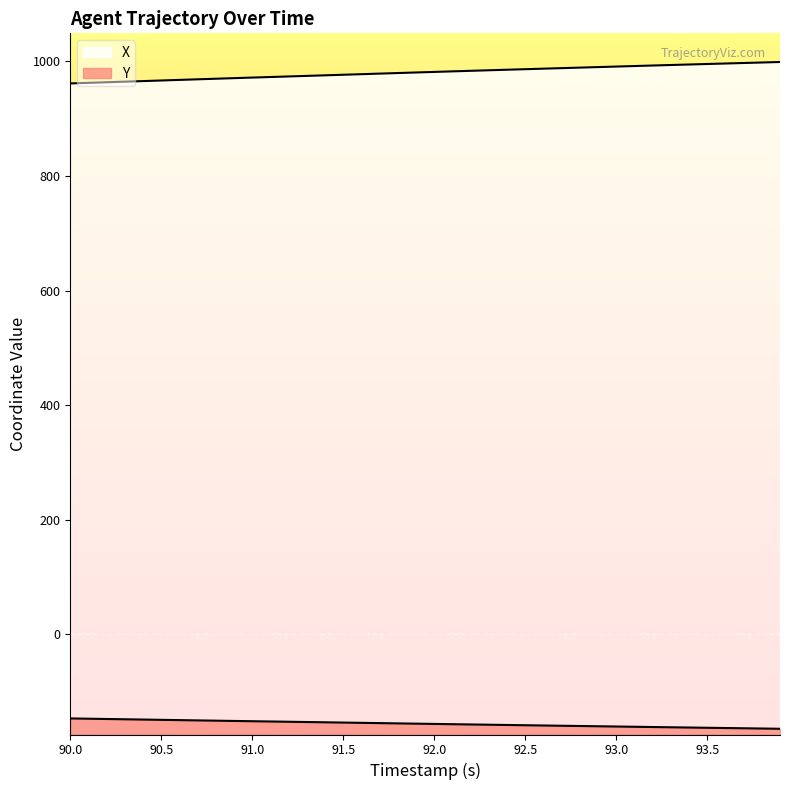

True or false: Y and X cross at least once.

False